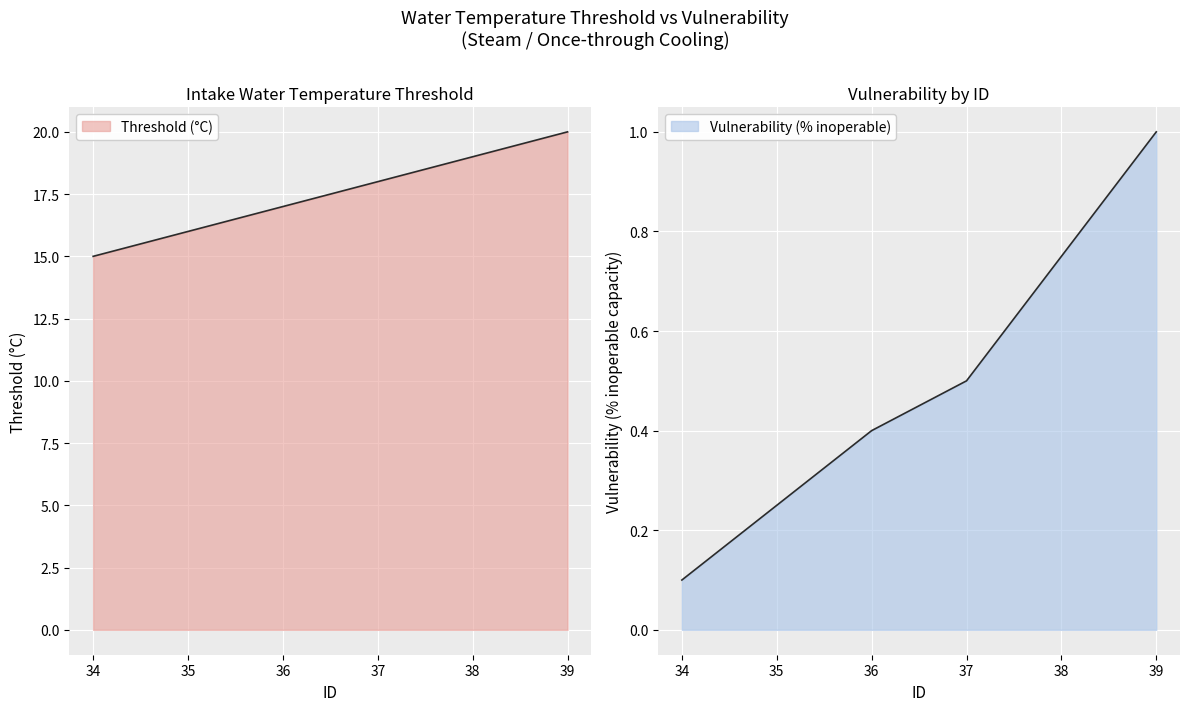

What is the greatest value displayed?

20.0